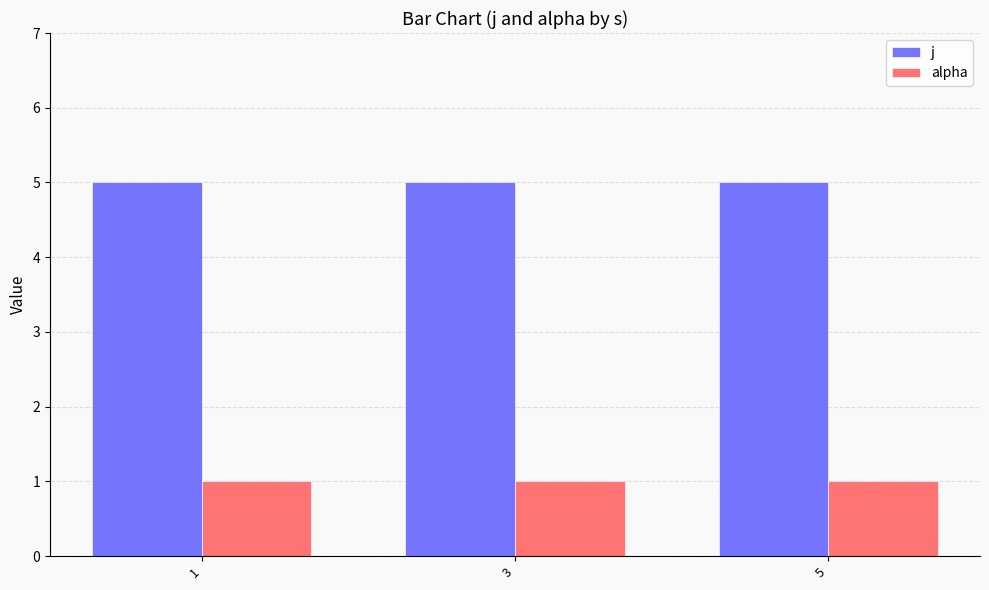

Does the chart contain stacked bars?

No